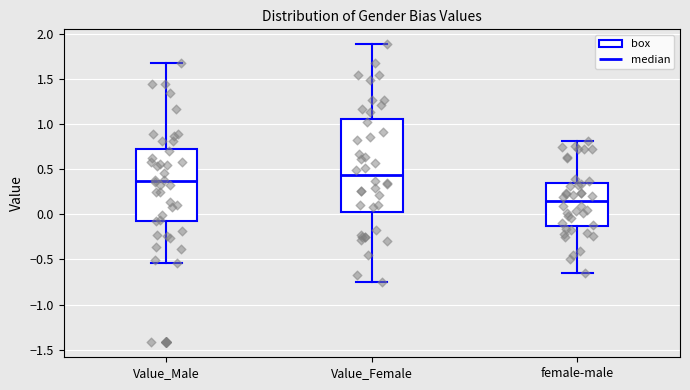

Which box's median line is the highest?

Value_Female